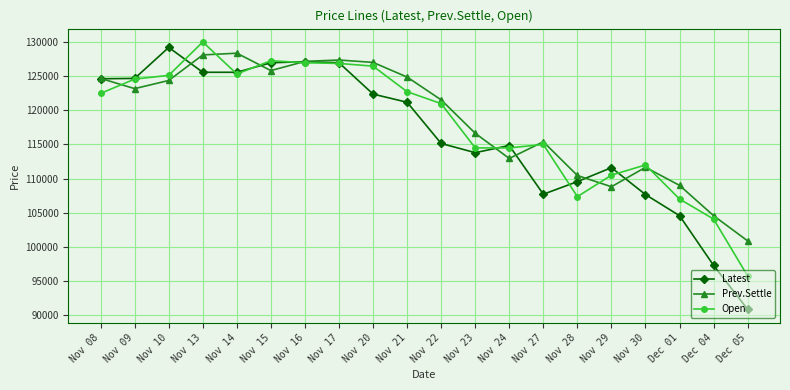

What position from the left is Nov 17?

8